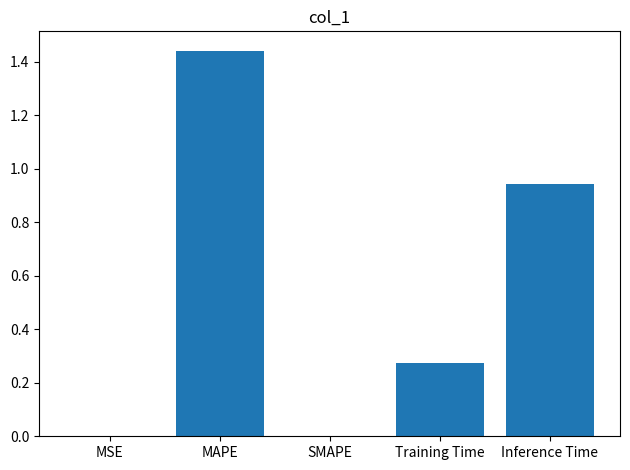

The value at Inference Time is 1.4. True or false?

False